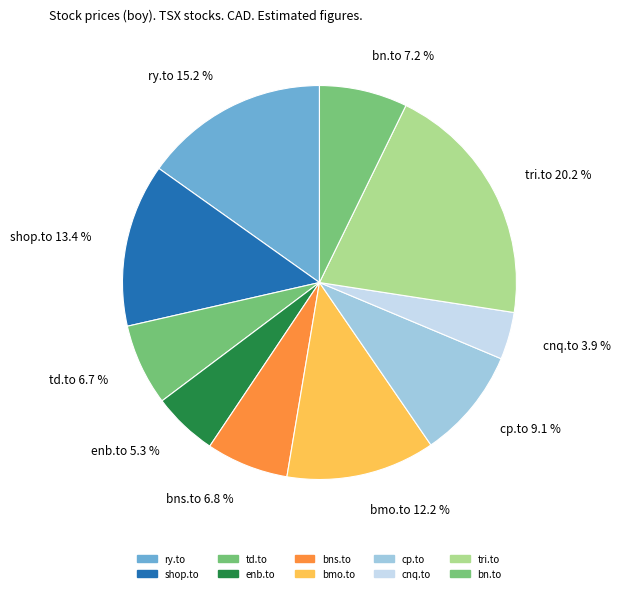

How many segments does this pie chart have?

10